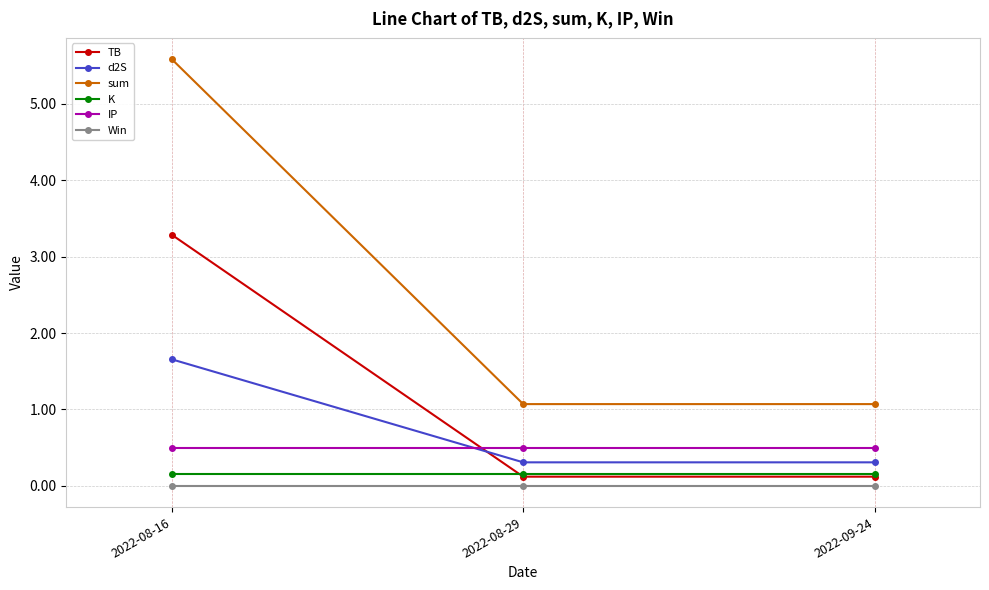

What is the greatest value displayed?

5.6